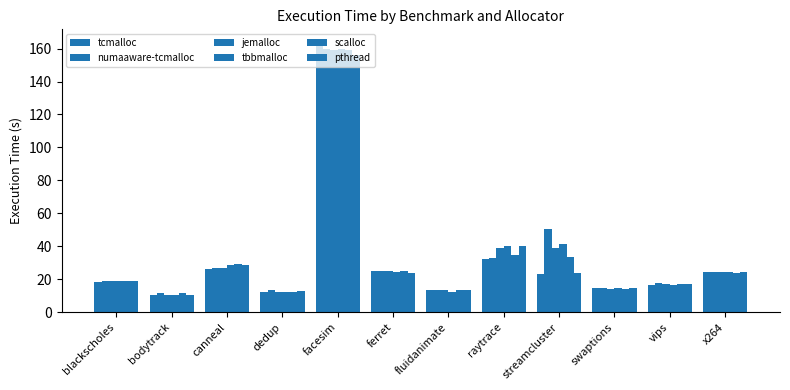

Are the bars horizontal?

No